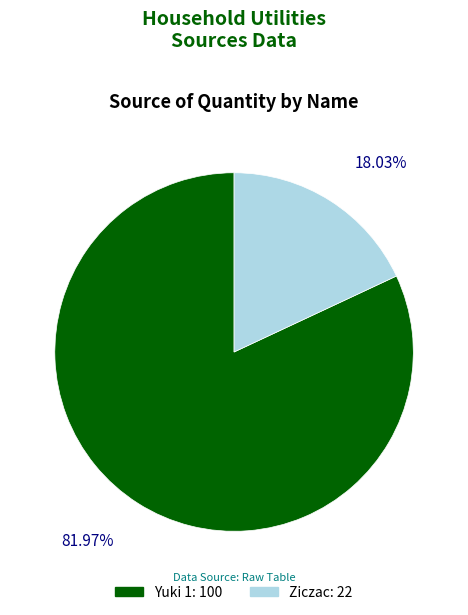

Which category has the smallest portion of the pie?

Ziczac